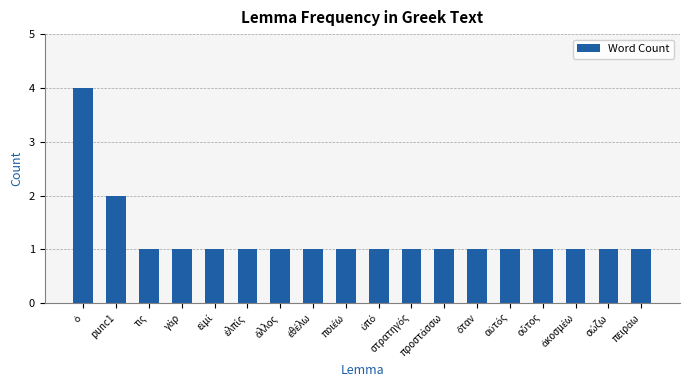

What is the average value?

1